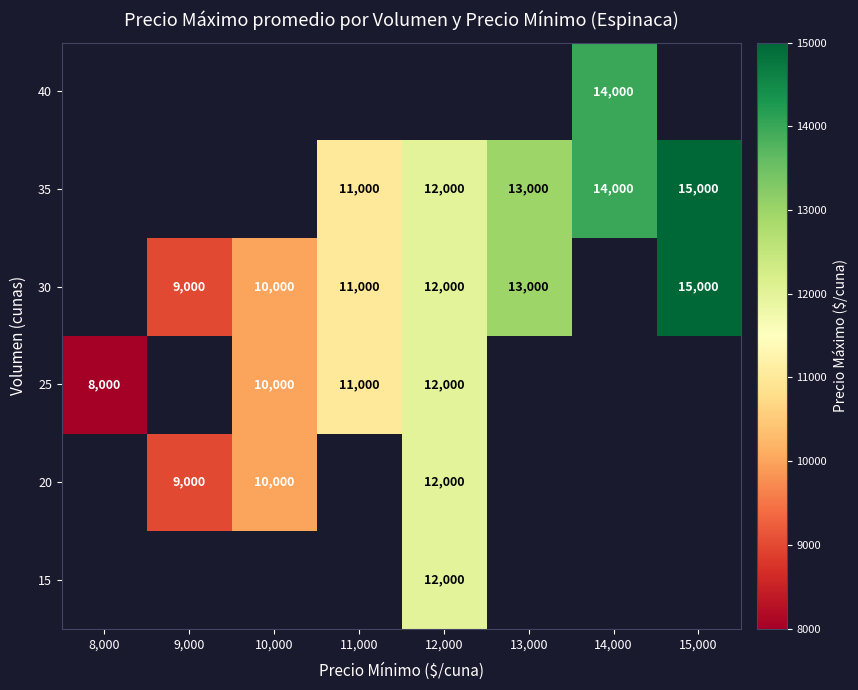

True or false: 20 has a value of 3930 at 9,000.

False